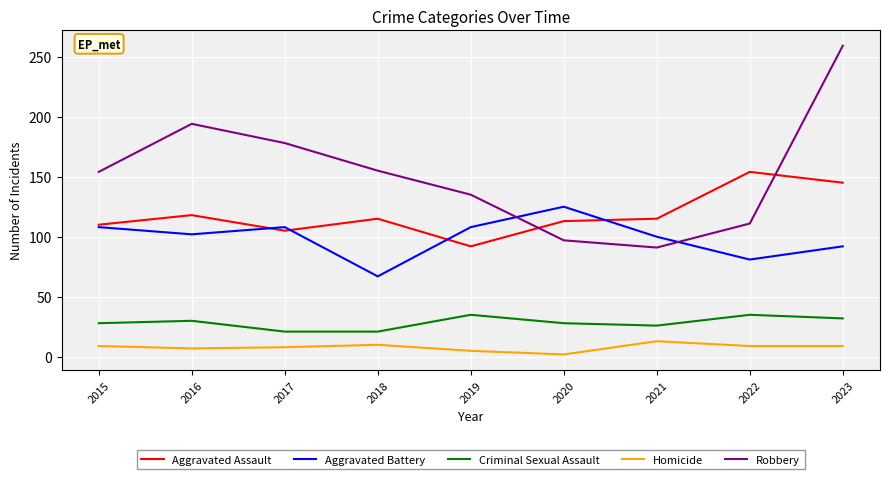

Rank the series by their maximum value, from lowest to highest.

Homicide, Criminal Sexual Assault, Aggravated Battery, Aggravated Assault, Robbery